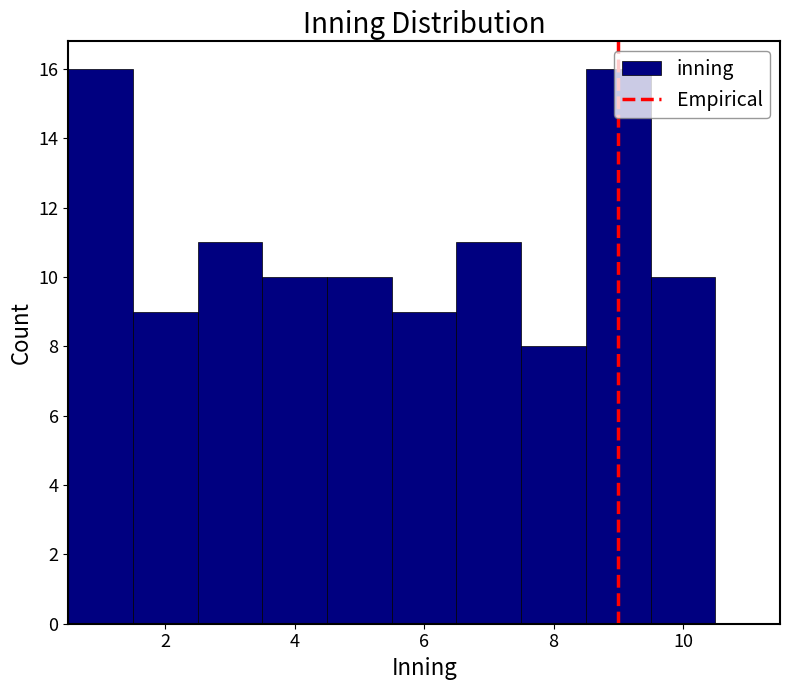

Reading left to right, list every bar in this chart as the range it spans on the x-axis followed by its height. Neither the bar edges nor the heights are printed on the chart, so give them approximately, as read against the axes.

0.5 to 1.5: 16
1.5 to 2.5: 9
2.5 to 3.5: 11
3.5 to 4.5: 10
4.5 to 5.5: 10
5.5 to 6.5: 9
6.5 to 7.5: 11
7.5 to 8.5: 8
8.5 to 9.5: 16
9.5 to 10.5: 10